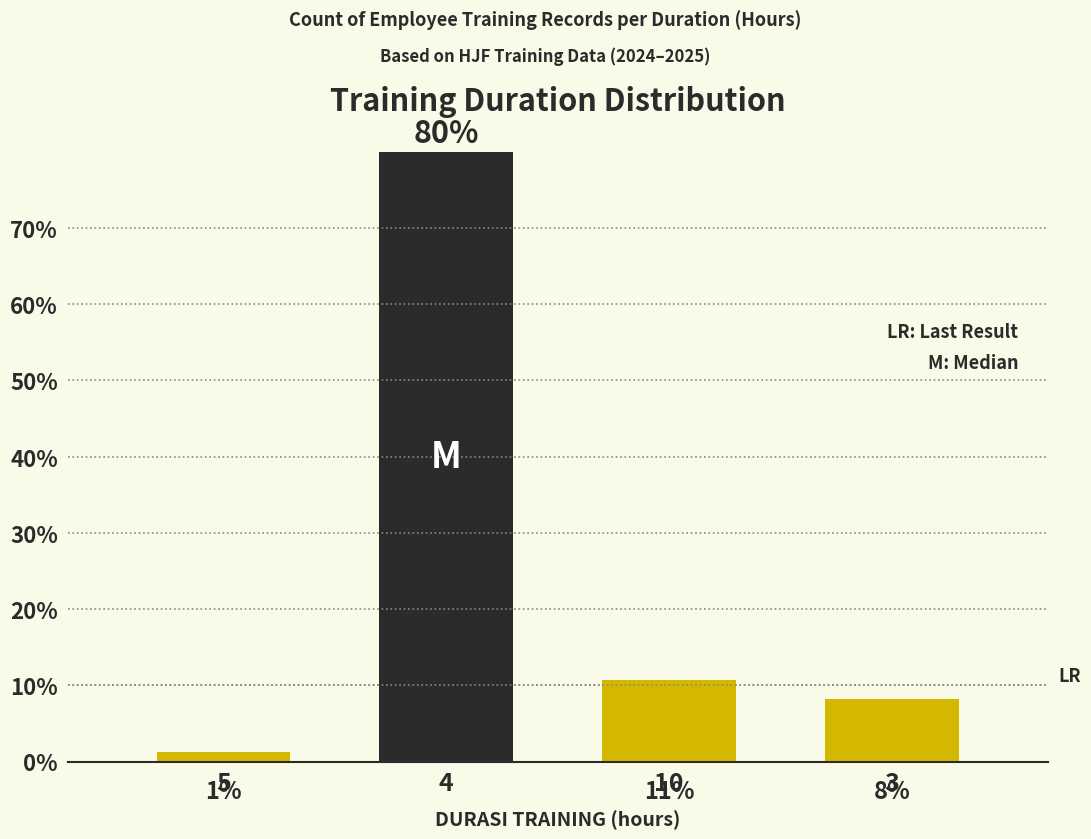

Does the chart contain any negative values?

No